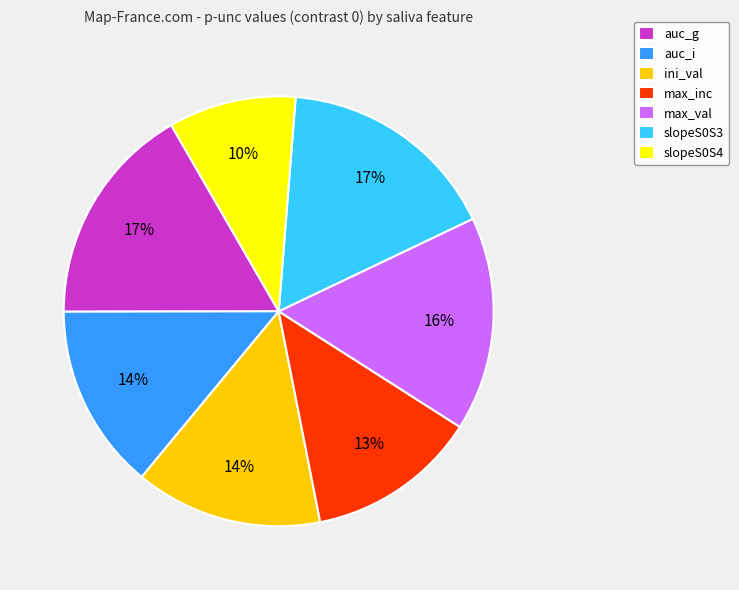

Count the number of slices in the pie.

7